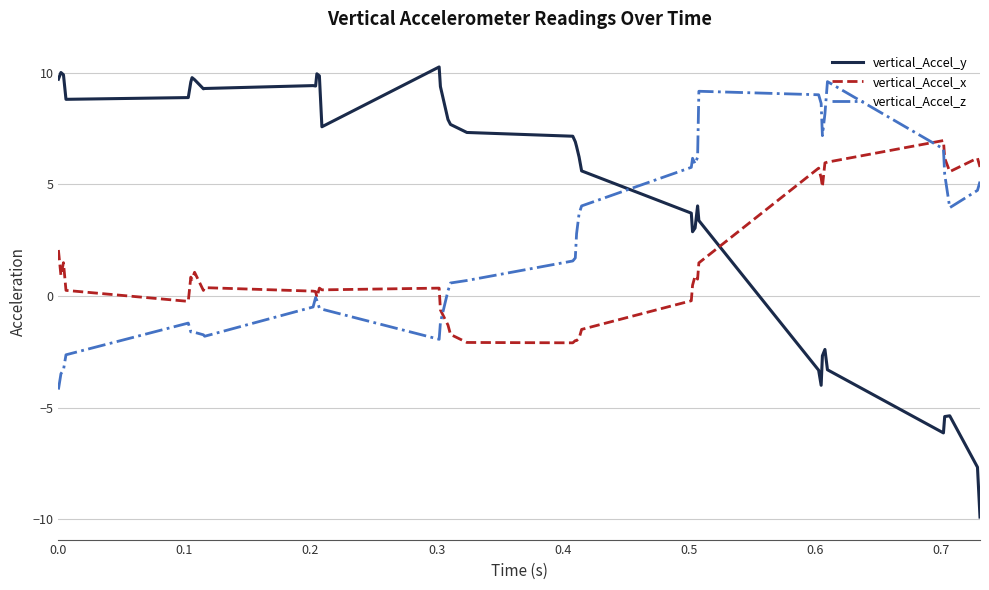

Which series has the largest total across all categories?

vertical_Accel_y